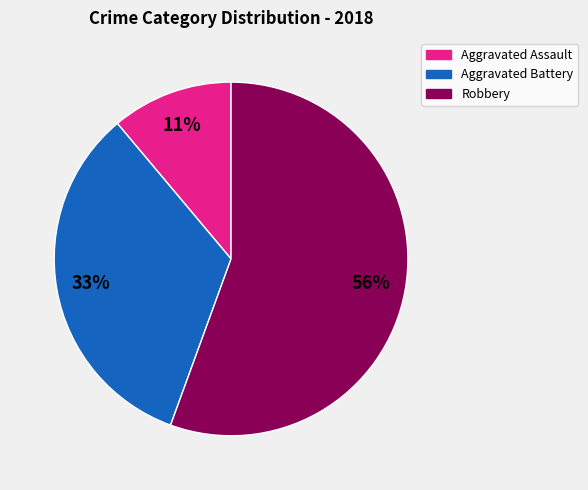

To the nearest percent, what portion does Robbery represent?

56%